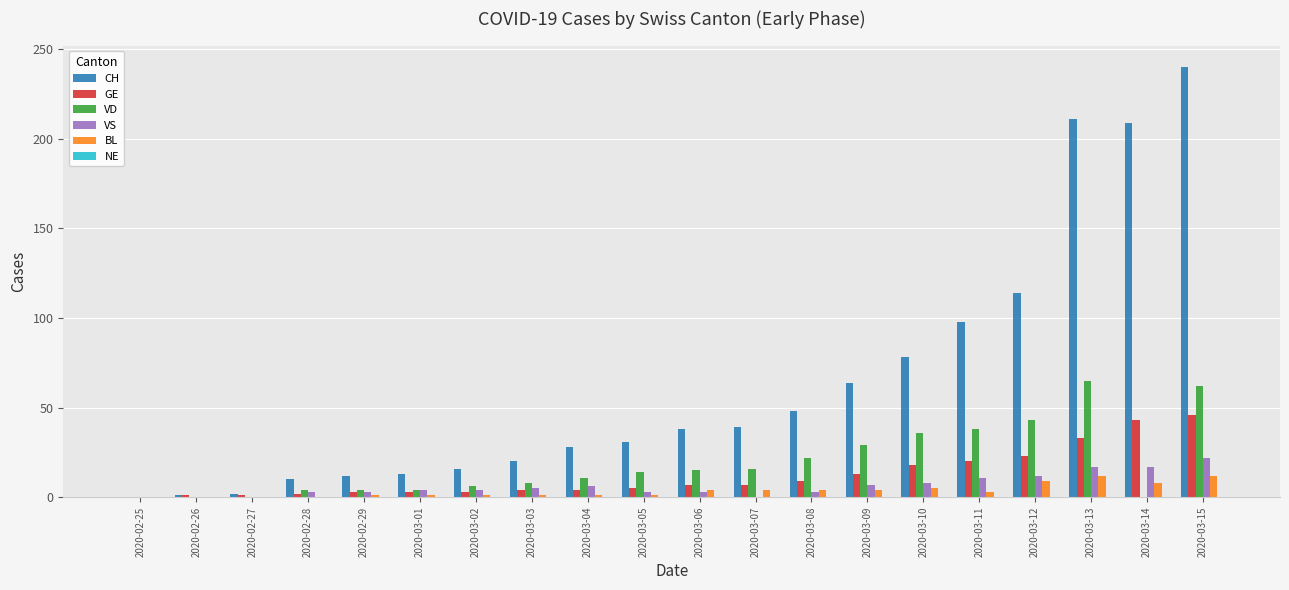

Between 2020-03-01 and 2020-03-03, which series saw the biggest shift?

CH